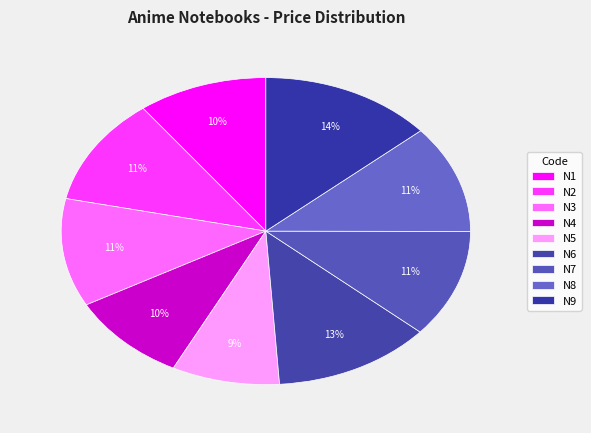

Which slice is the smallest?

N5